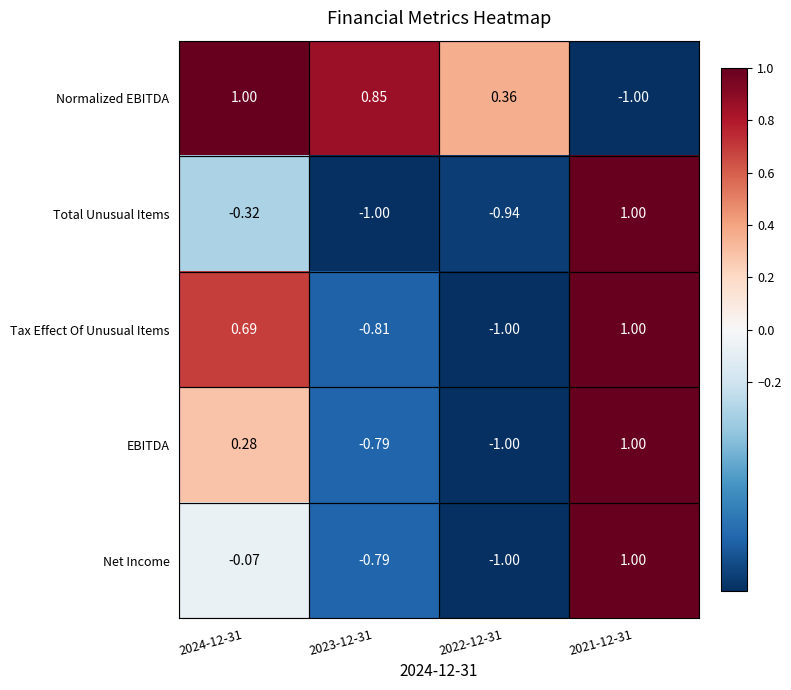

Between 2024-12-31 and 2021-12-31, which series saw the biggest shift?

Normalized EBITDA